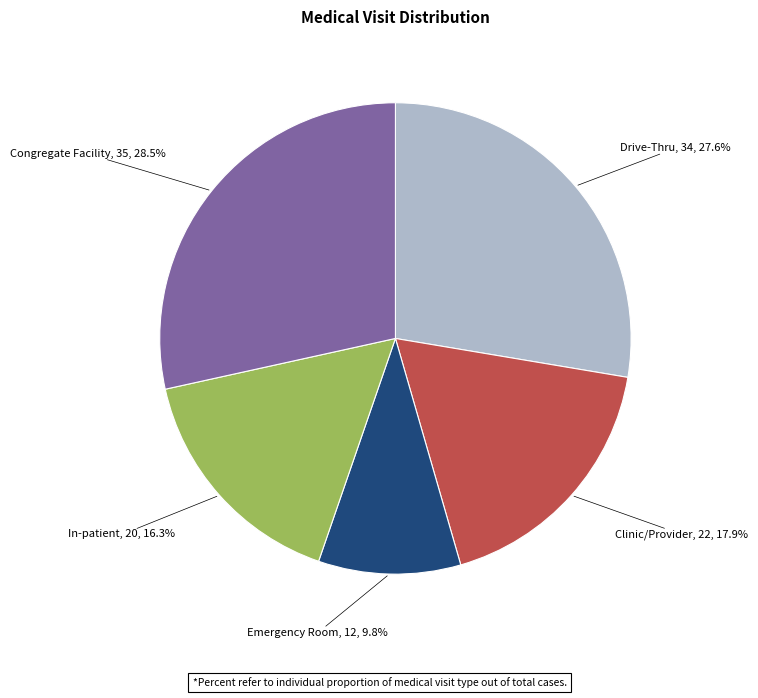

Is there a majority slice in this chart?

No